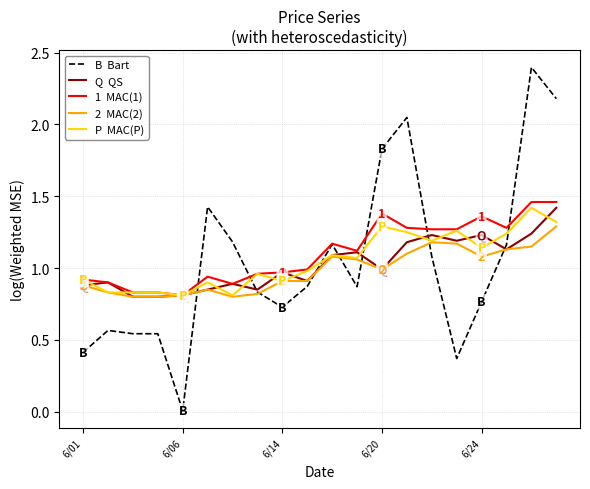

What is the greatest value displayed?

2.4